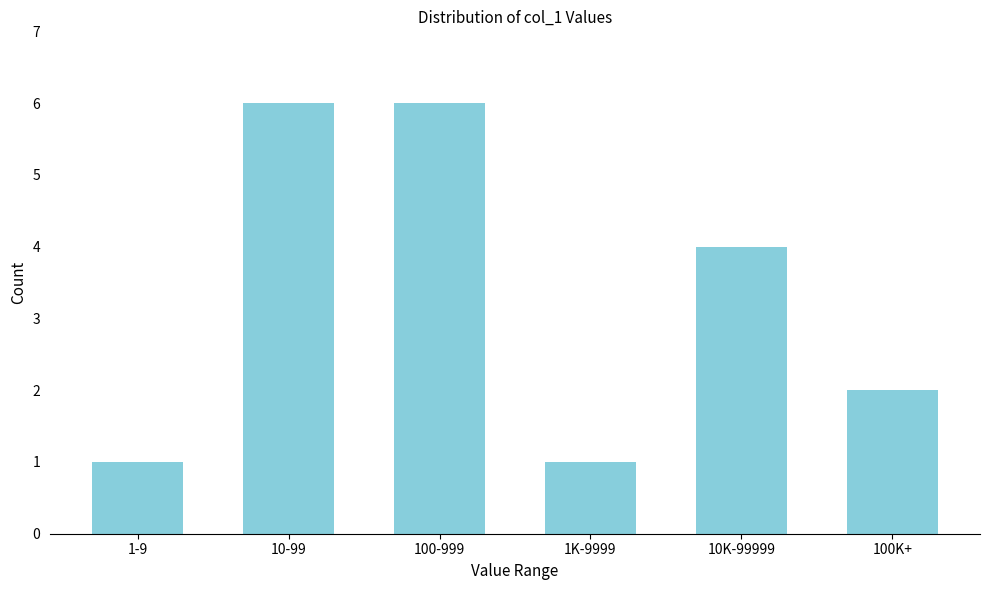

Reading right to left, transcribe all the data shown in this chart.

100K+=2	10K-99999=4	1K-9999=1	100-999=6	10-99=6	1-9=1